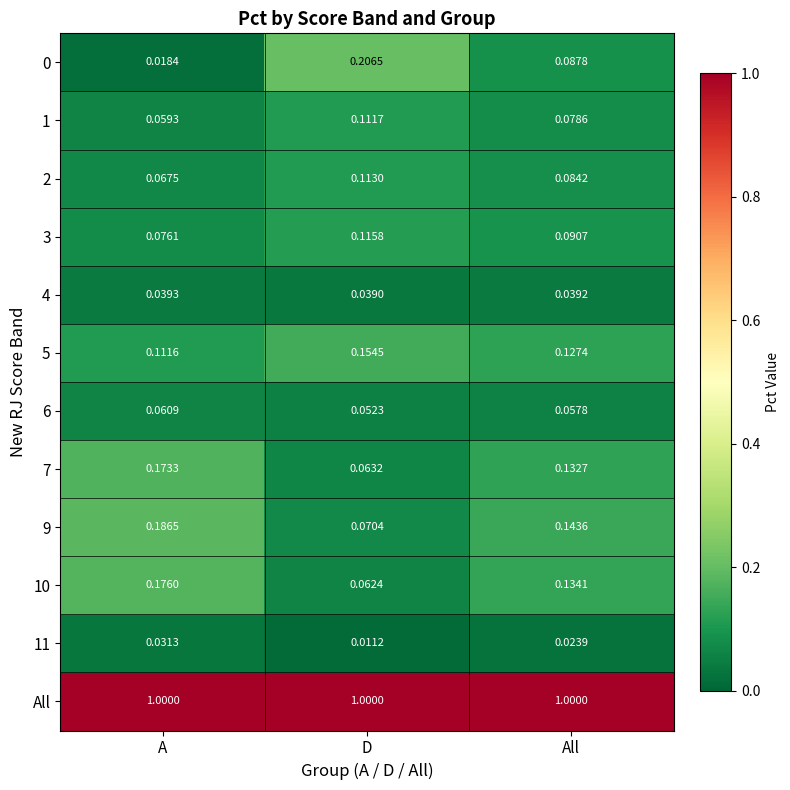

List the labels in order of 0 value, largest first.

D, All, A